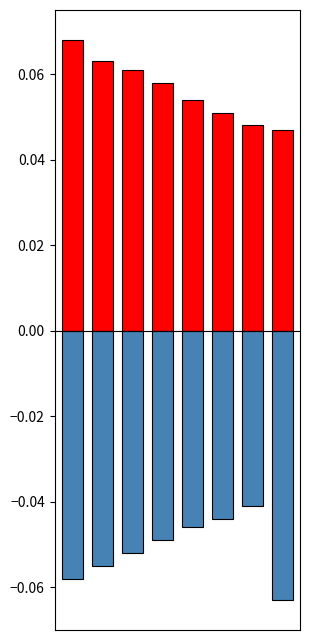

Reading left to right, extract all data points from this chart.

positive: 0=0.1	1=0.1	2=0.1	3=0.1	4=0.1	5=0.1	6=0.0	7=0.0
negative: 0=-0.1	1=-0.1	2=-0.1	3=-0.0	4=-0.0	5=-0.0	6=-0.0	7=-0.1